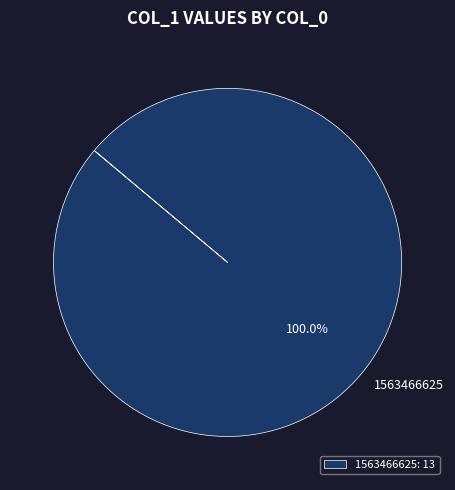

To the nearest percent, what percentage of the pie is 1563466625?

100%